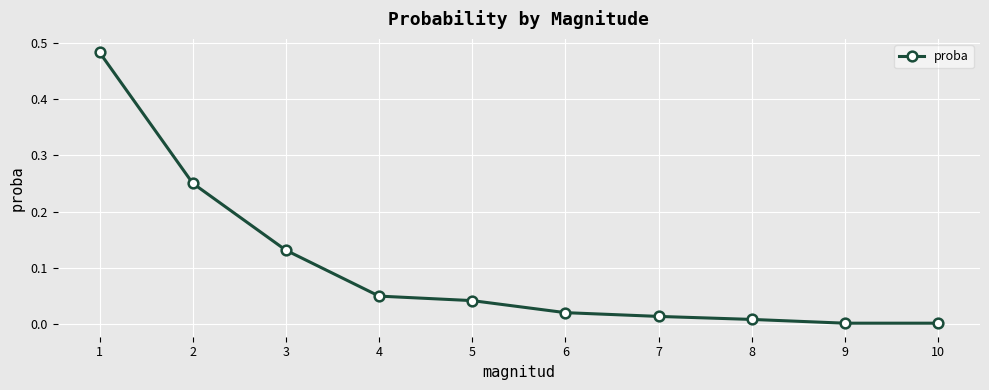

True or false: the data shows 0.0 at 7.

True